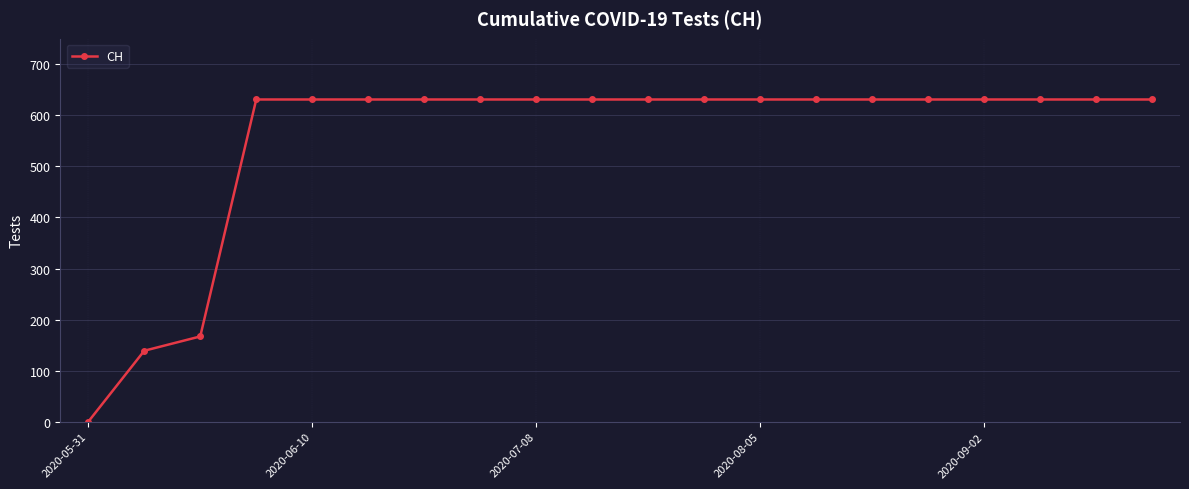

What is the average value?

552